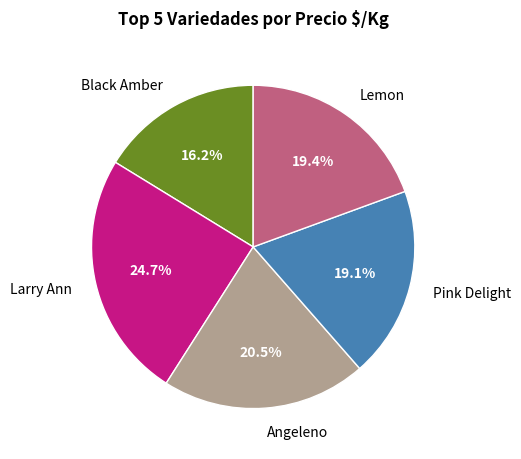

Is there a majority slice in this chart?

No